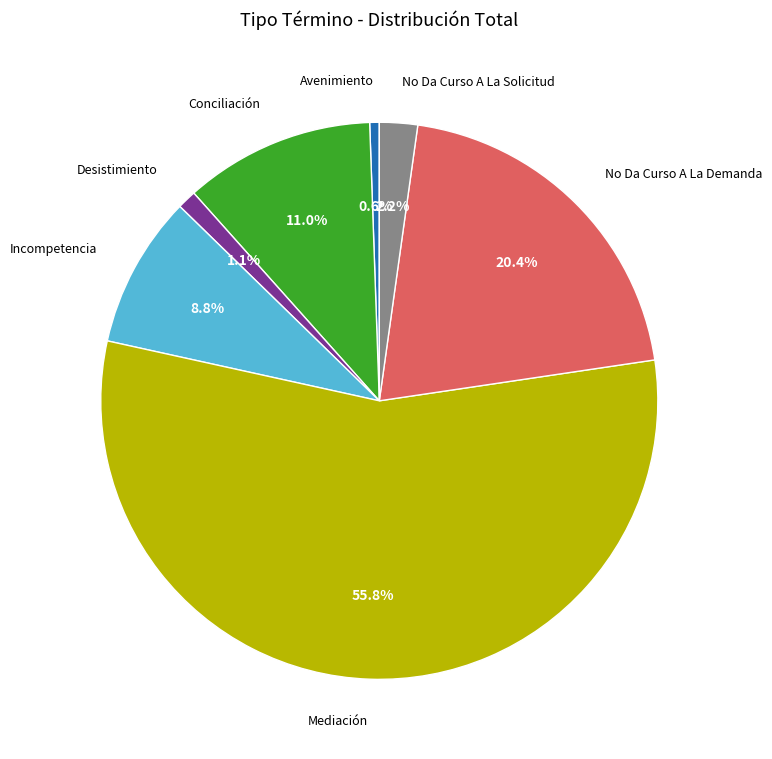

To the nearest percent, what portion does Incompetencia represent?

9%